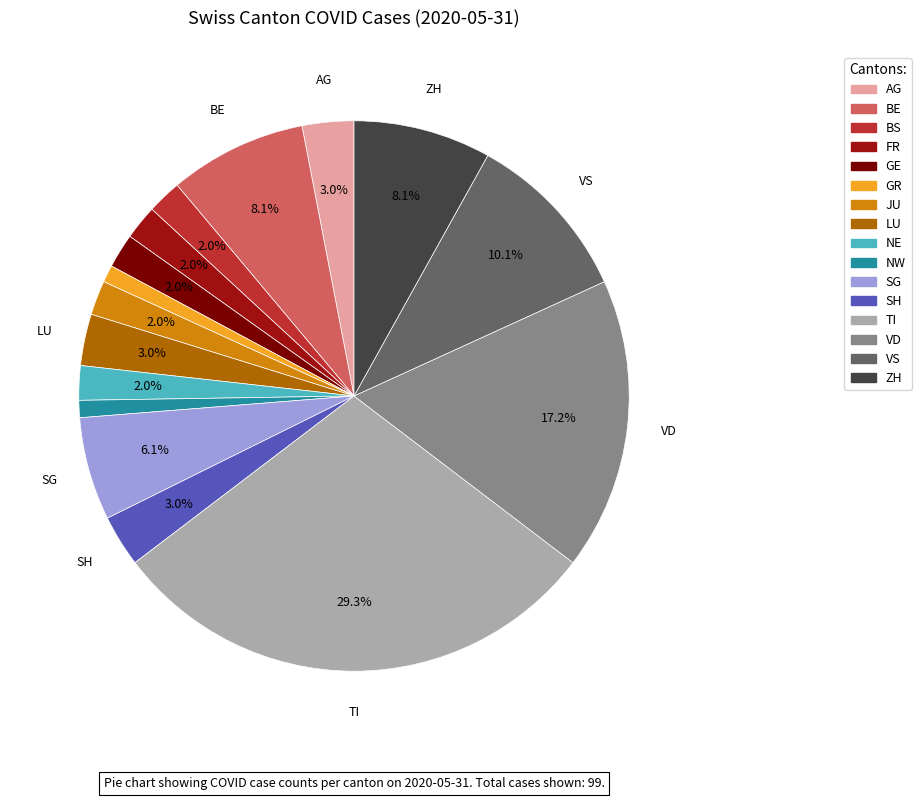

Is there a majority slice in this chart?

No